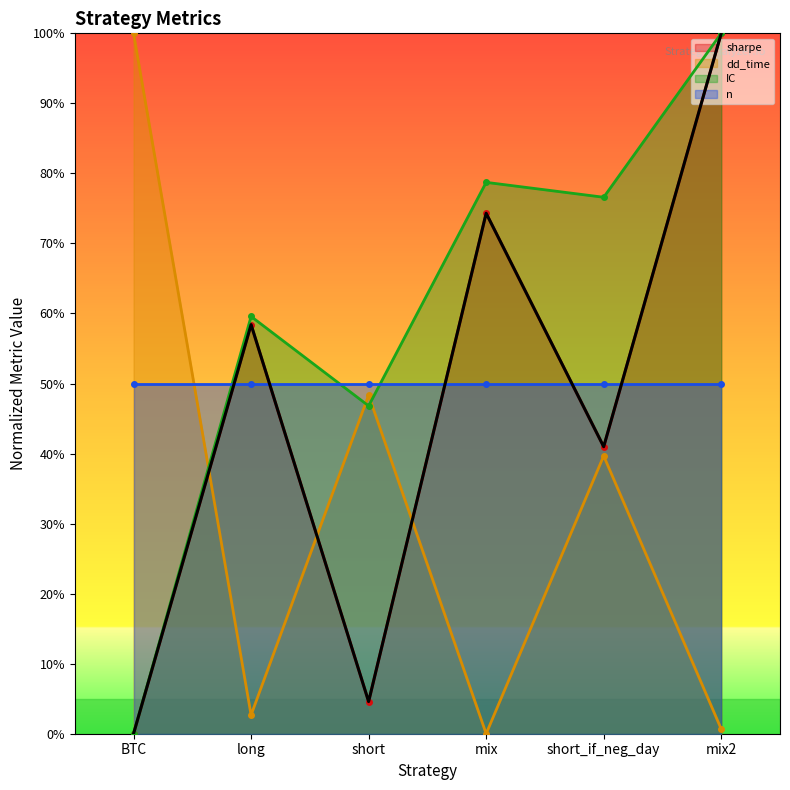

What is the difference between the maximum and minimum values in the IC series?

100.0